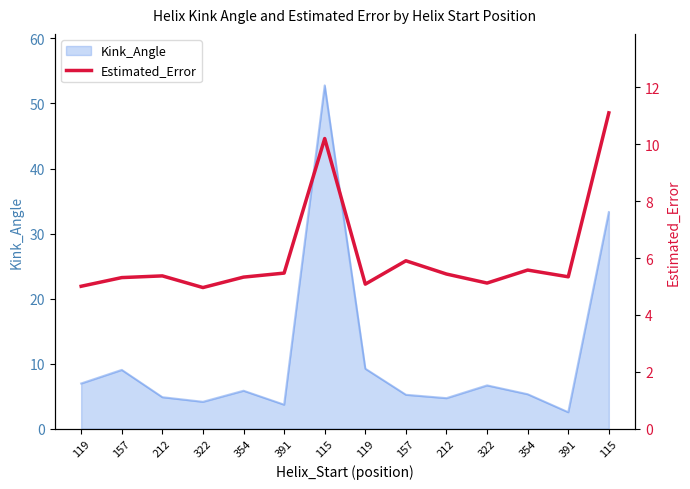

Where is the first local maximum?

212